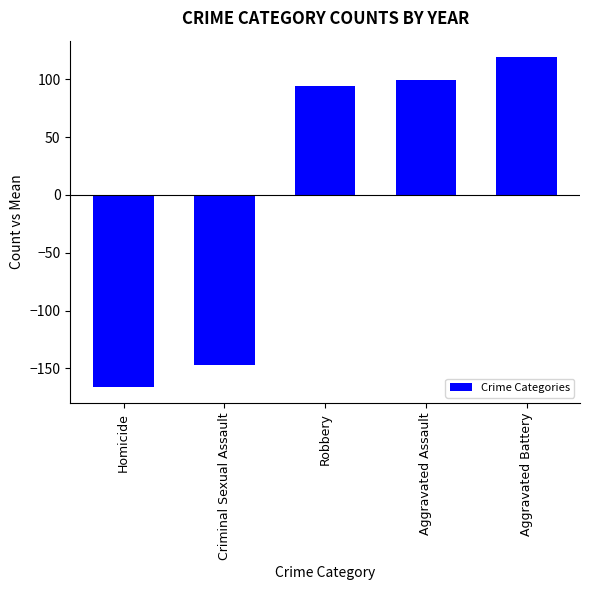

How many distinct data groups are displayed?

1